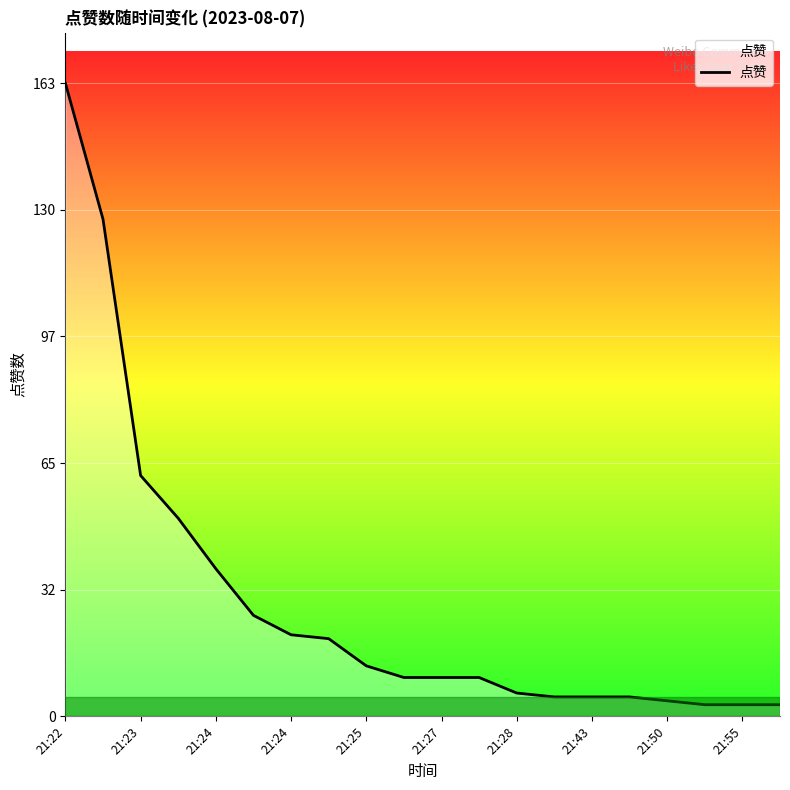

What is the difference between the maximum and minimum values?

160